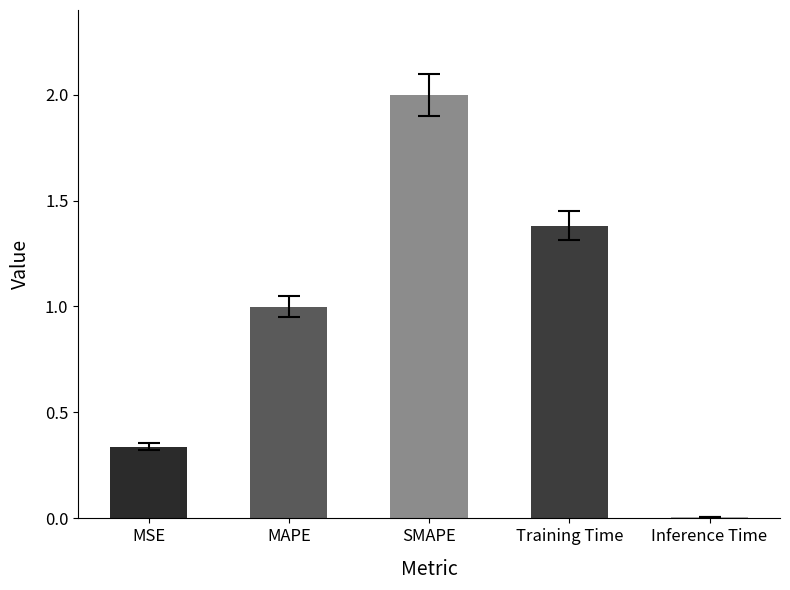

What is the difference between the values at Training Time and Inference Time?

1.4